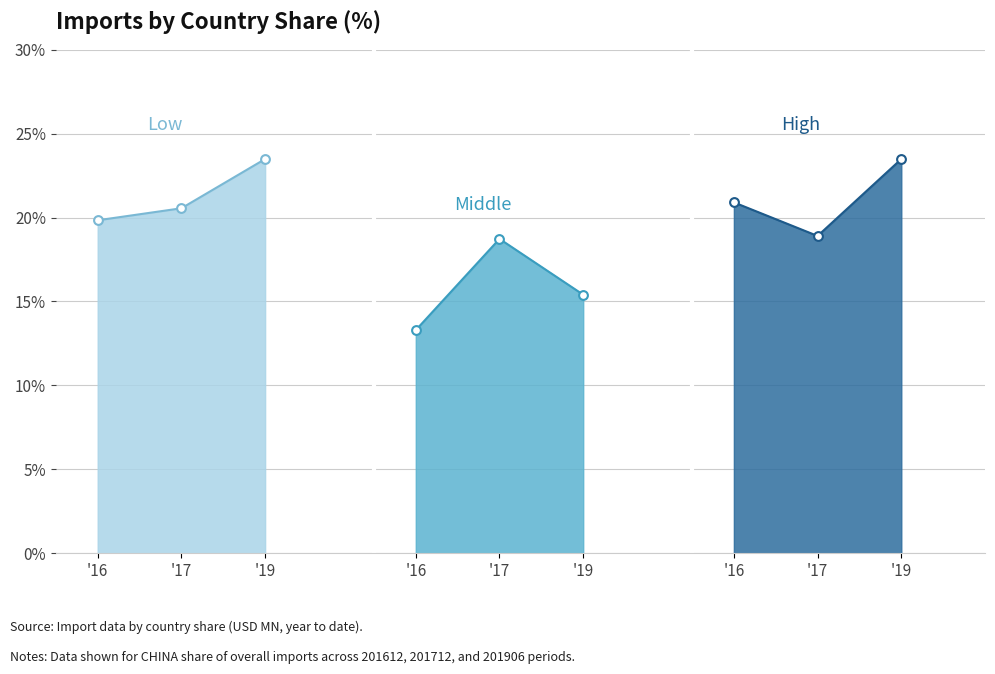

Which series has the widest spread of Y values?

Middle (201806 % Share)